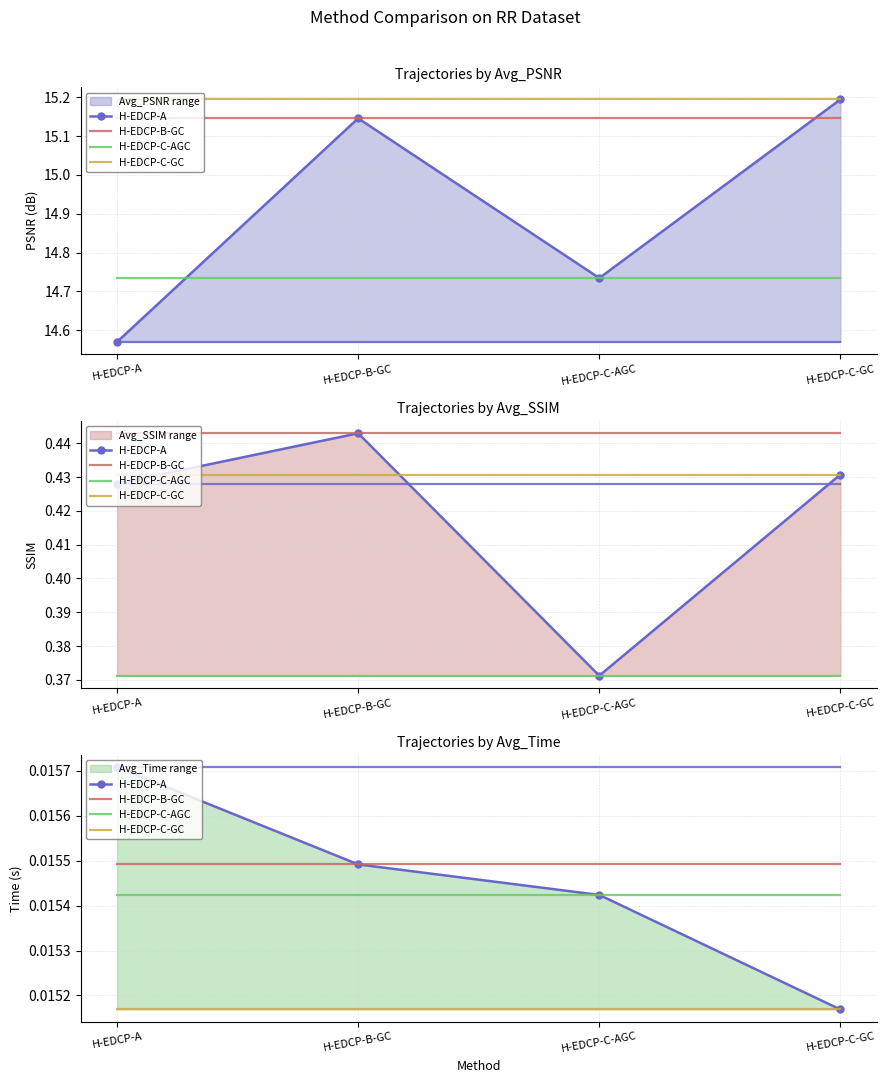

What position from the left is H-EDCP-B-GC?

2